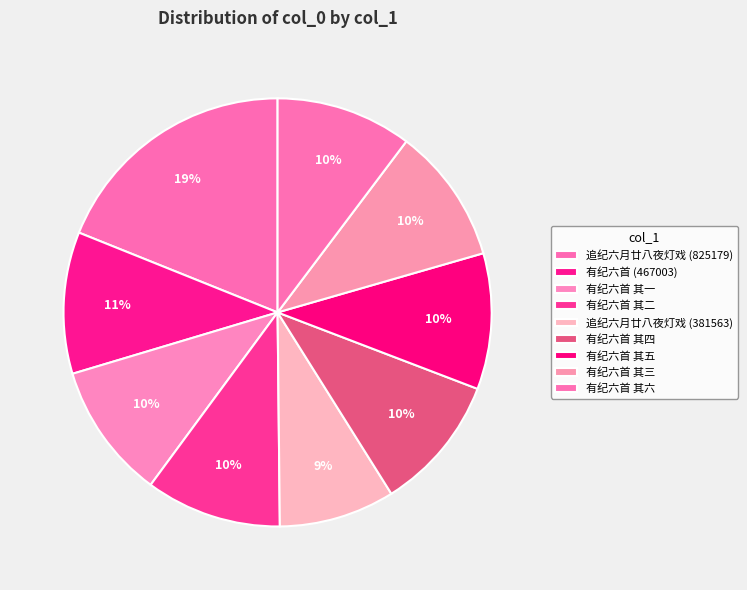

Which slice is the largest?

追纪六月廿八夜灯戏 (825179)